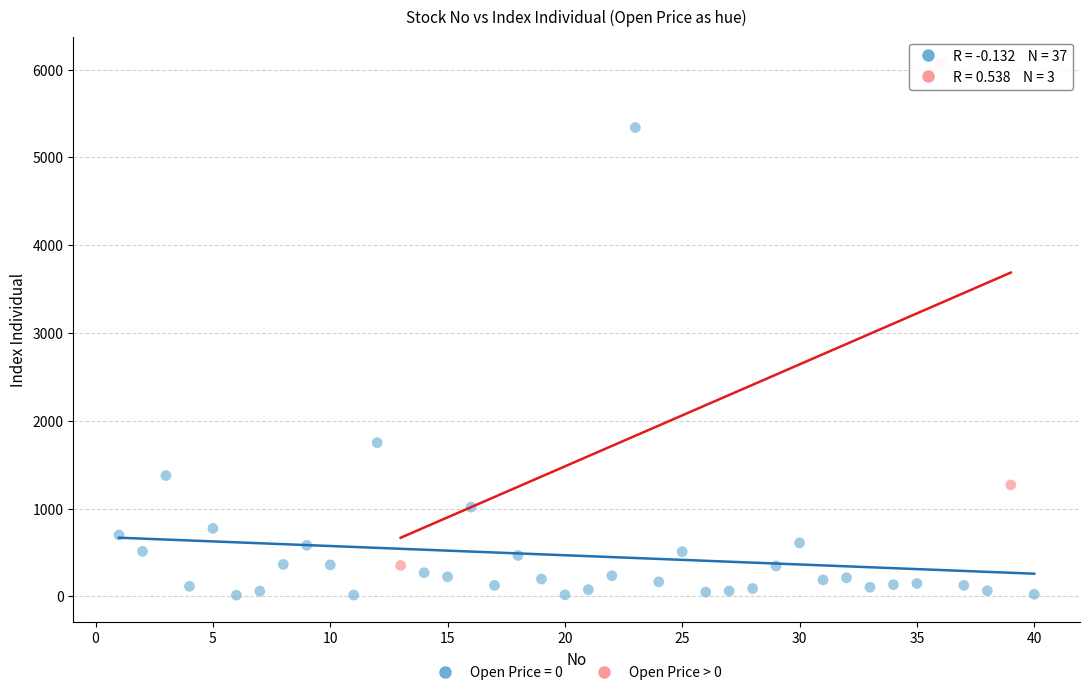

Which series contains the lowest Y value?

Open Price = 0